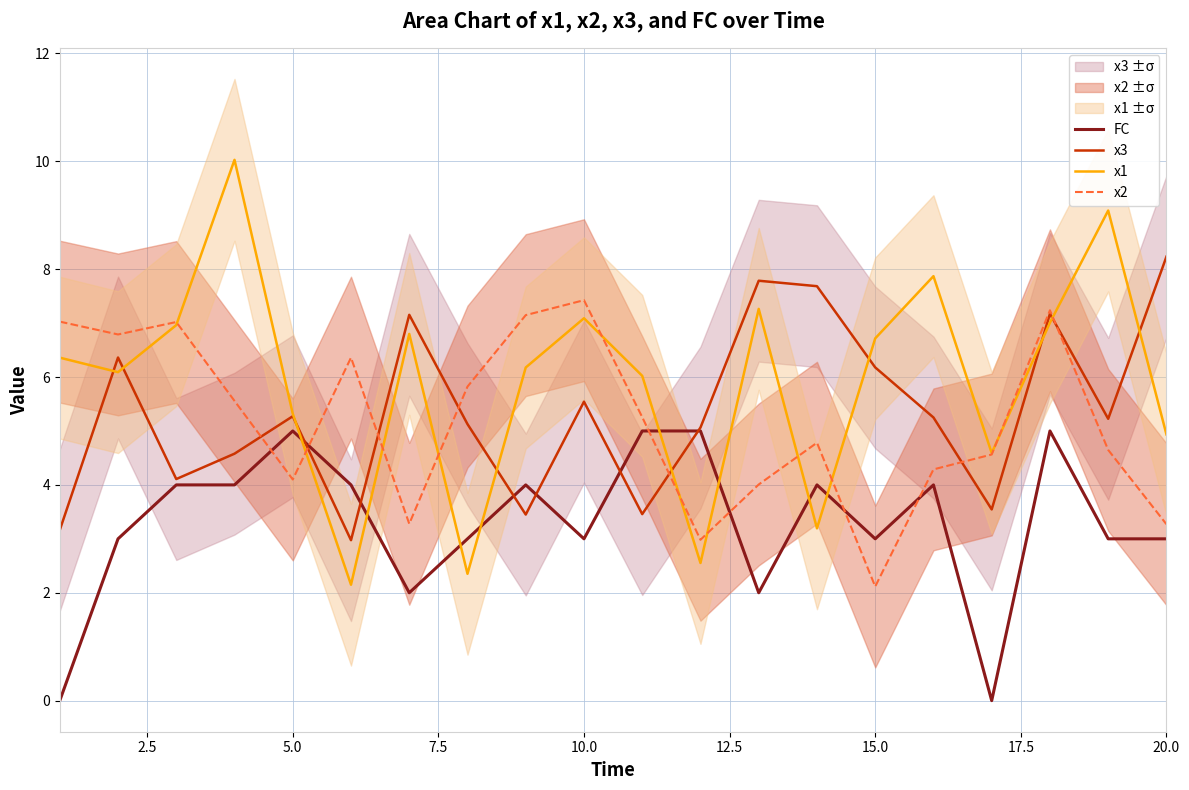

Is the value of FC at 20.0 greater than the value of x2 at 15.0?

Yes